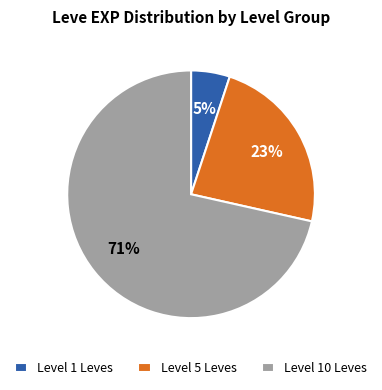

To the nearest percent, what is the average slice percentage?

33%